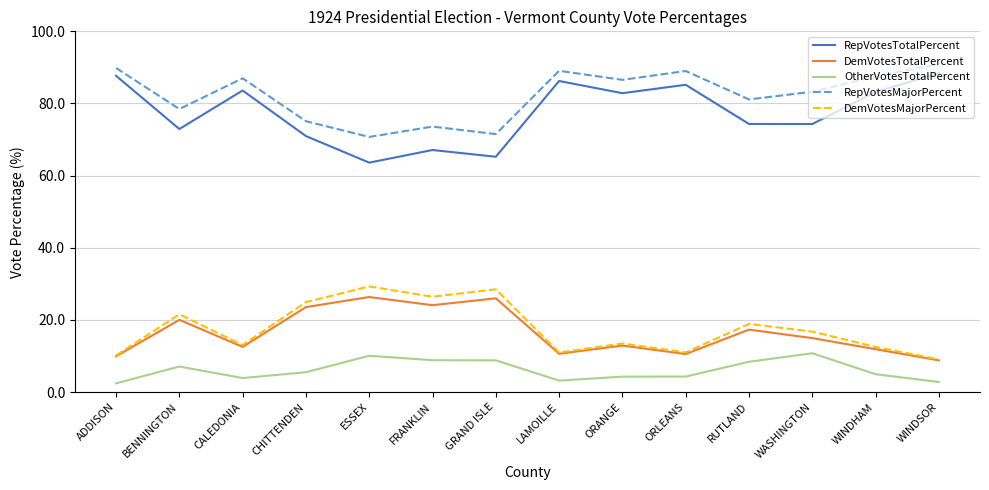

What are all the series names shown in the legend?

RepVotesTotalPercent, DemVotesTotalPercent, OtherVotesTotalPercent, RepVotesMajorPercent, DemVotesMajorPercent